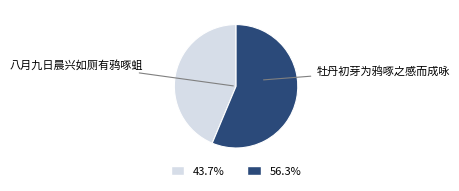

Which category has the biggest portion of the pie?

牡丹初芽为鸦啄之感而成咏